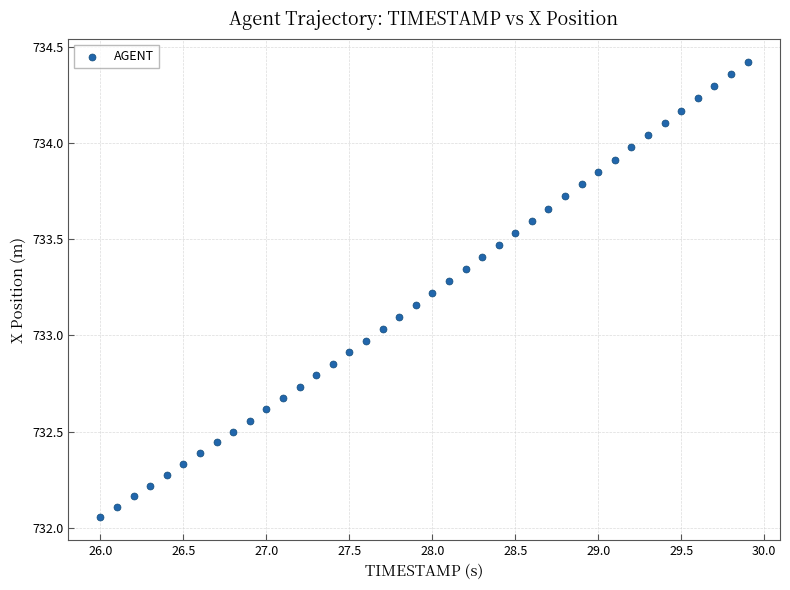

How many data points are displayed?

40